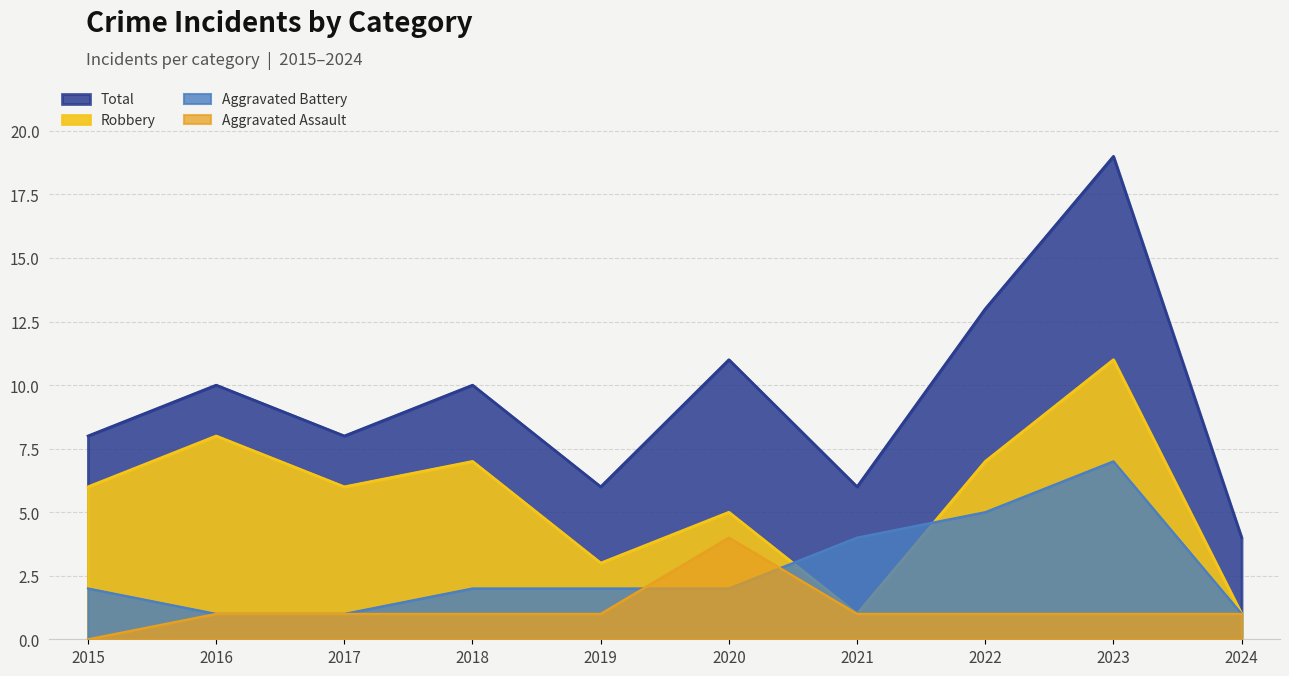

True or false: Total has a value of 18 at 2020.

False